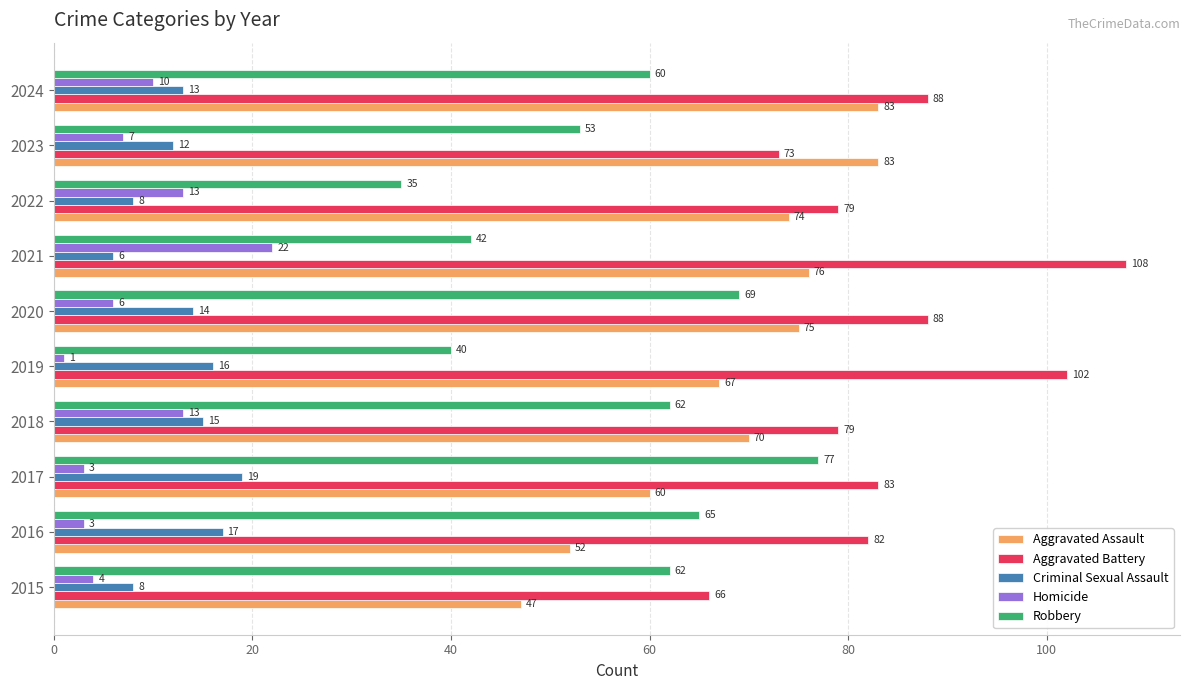

The value of Robbery at 2023 is 91. True or false?

False